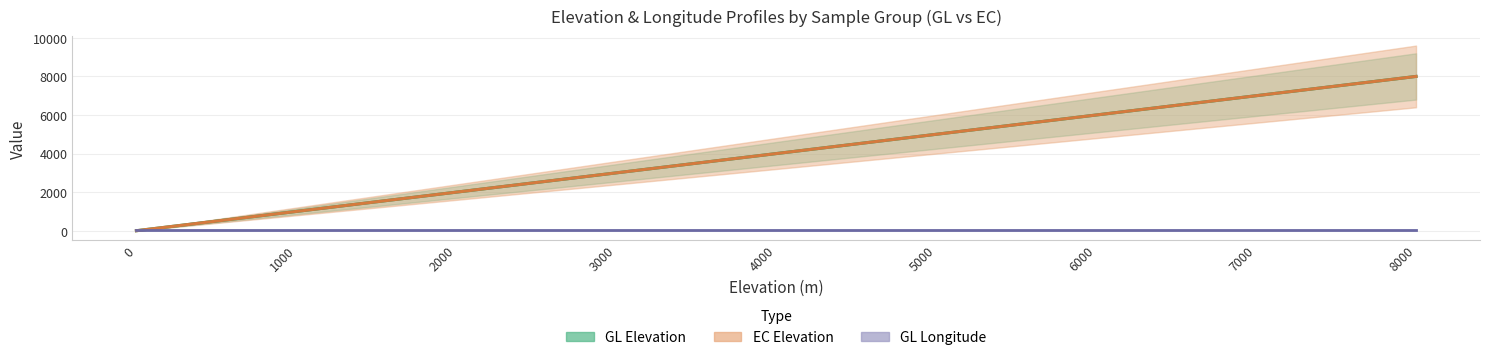

How many data points in GL Elevation are above 4000?

8